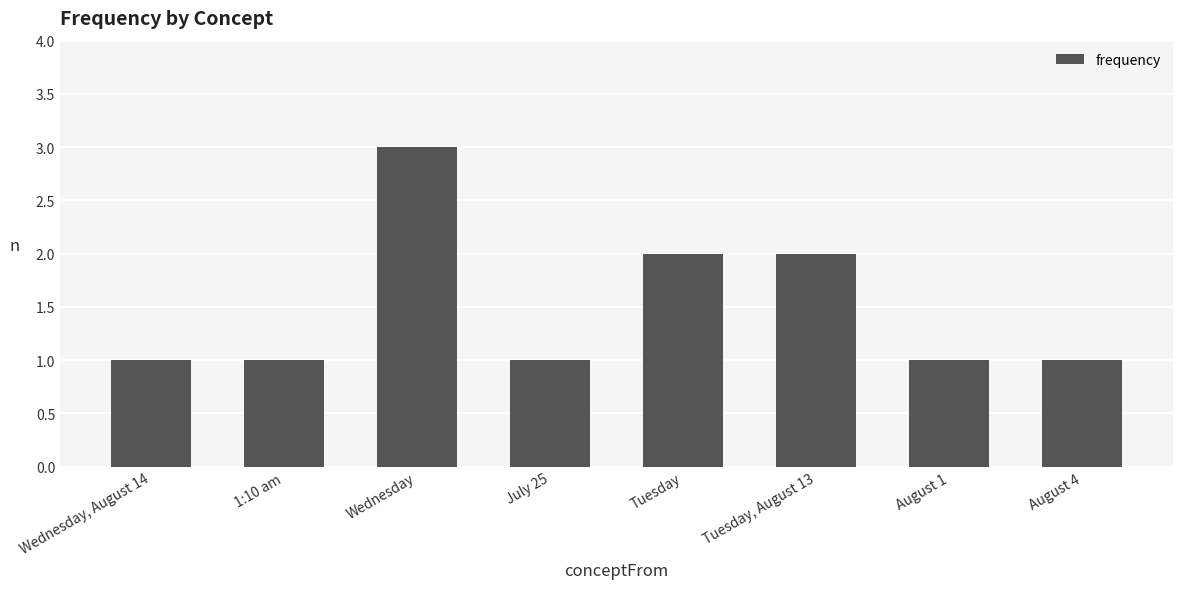

Approximately how many times larger is the value at August 1 compared to 1:10 am?

1.0